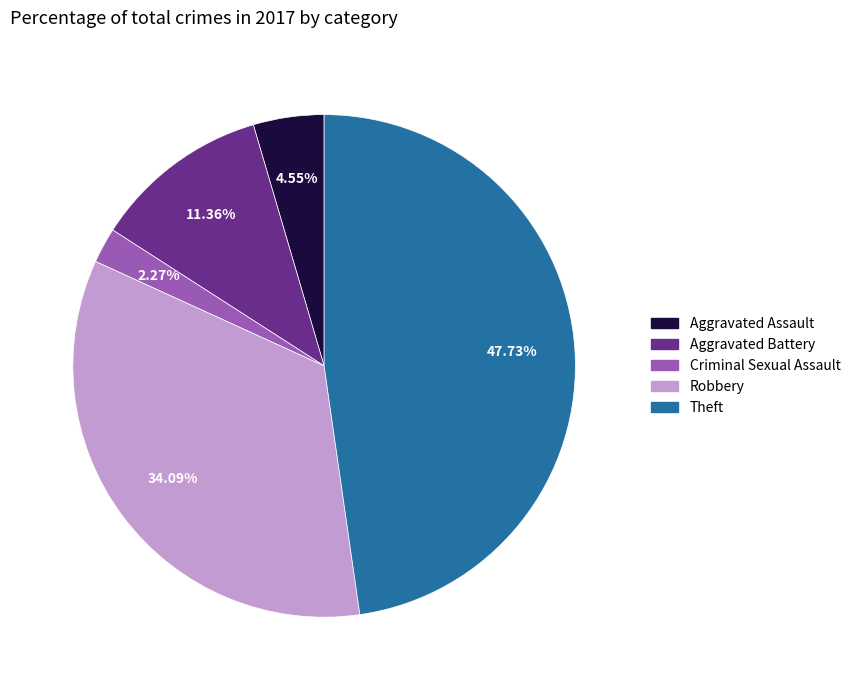

The Criminal Sexual Assault slice represents 10% of the pie. True or false?

False